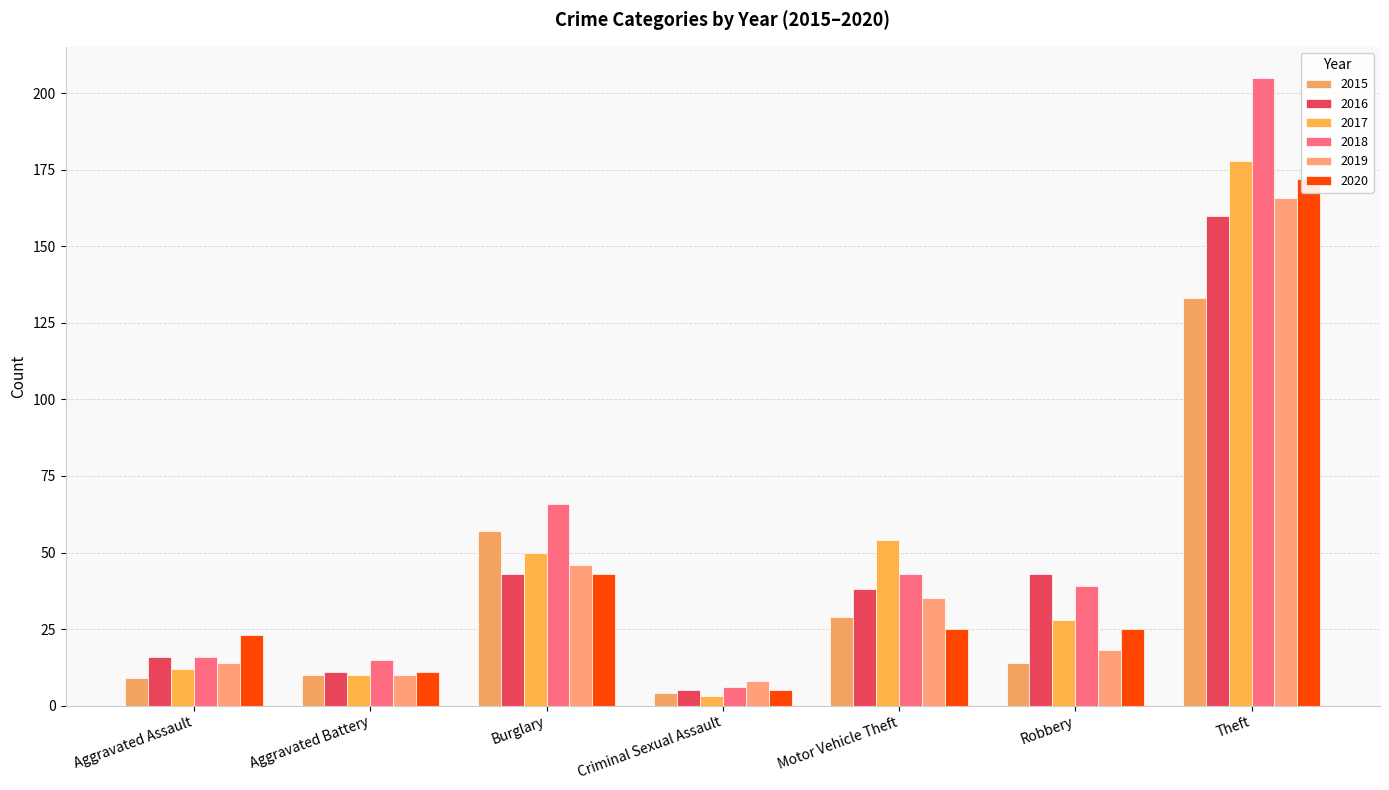

How many groups of bars are there?

7